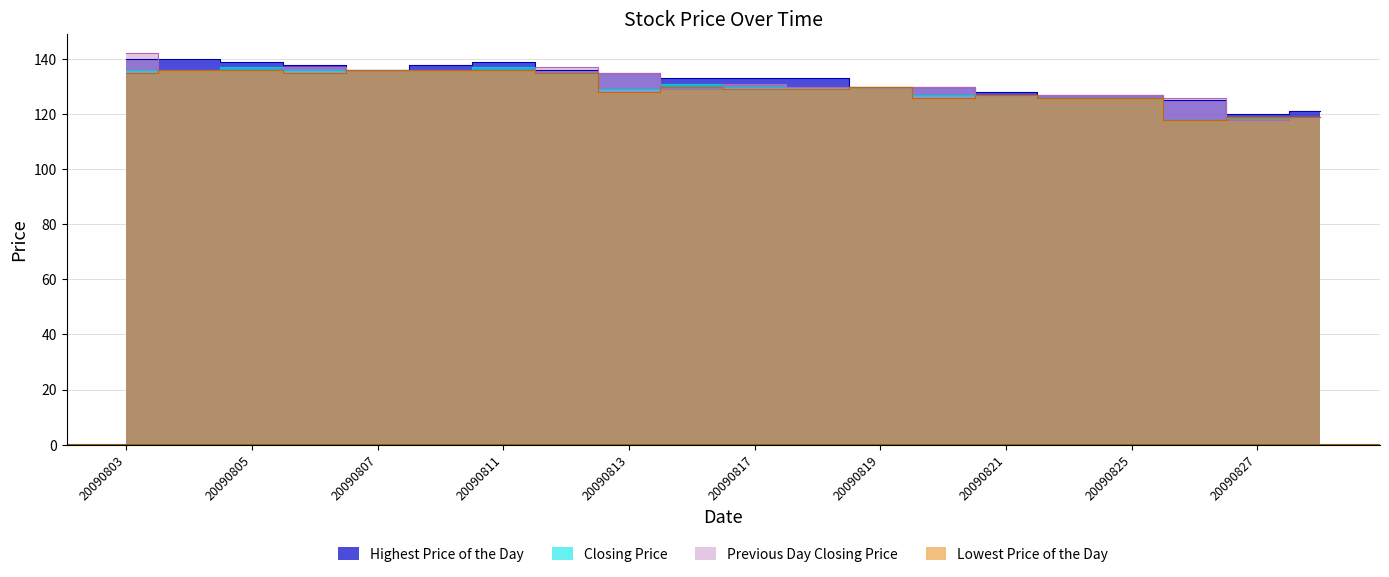

How many values in the Highest Price of the Day series exceed 133?

9